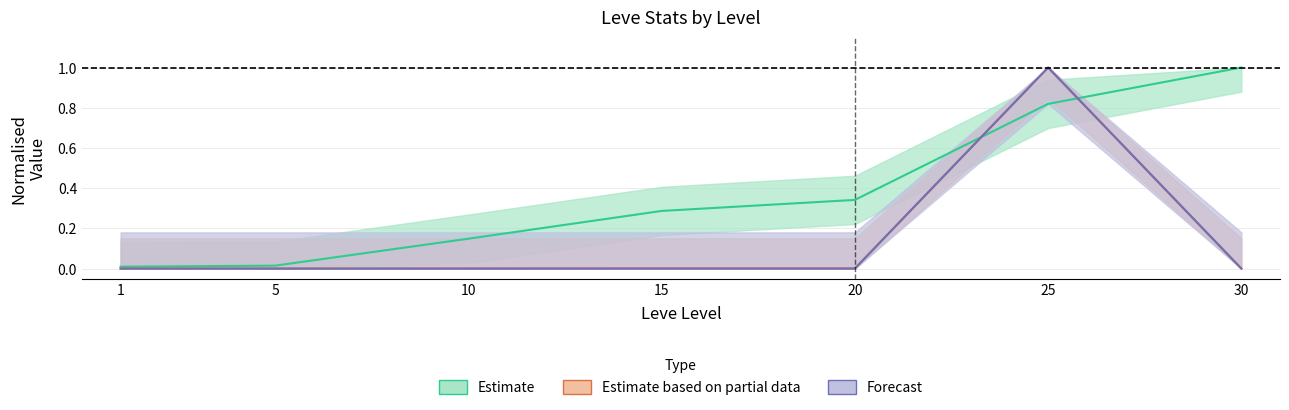

The currentAveragePrice series shows 0.0 at 20. True or false?

False